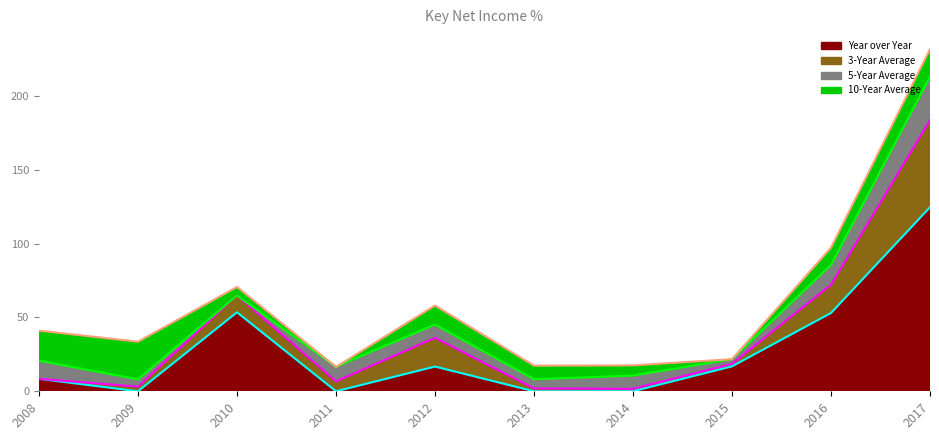

The 5-Year Average series shows 4.5 at 2015. True or false?

False